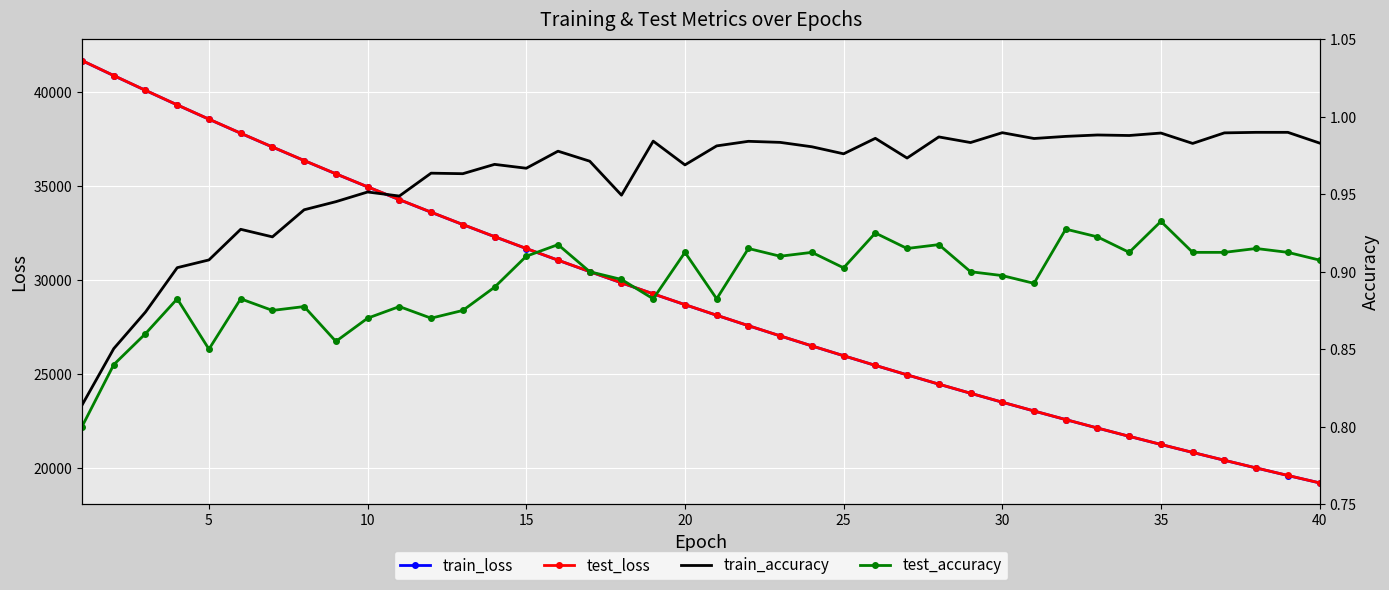

Reading left to right, transcribe all the data shown in this chart.

train_loss: 41675.4	40876.4	40090.5	39315.2	38555.8	37807.2	37074.4	36353.3	35646.3	34952.2	34271.3	33602.1	32945.8	32301.4	31669.3	31048.5	30439.8	29842.8	29255.9	28680.9	28116.1	27562.1	27018.4	26485.0	25961.6	25447.7	24943.8	24449.0	23963.9	23487.7	23020.6	22562.2	22112.4	21671.2	21238.2	20813.5	20396.6	19987.7	19586.5	19193.0
test_loss: 41679.3	40880.3	40093.6	39318.7	38559.2	37810.5	37077.7	36356.7	35649.4	34956.4	34275.6	33606.8	32949.2	32305.0	31673.1	31051.8	30443.9	29846.3	29259.0	28684.1	28119.6	27564.7	27021.4	26487.8	25964.4	25450.2	24947.0	24451.1	23966.5	23489.8	23023.4	22564.5	22114.6	21673.4	21240.1	20815.8	20398.9	19990.2	19588.8	19194.6
train_accuracy: 0.8	0.9	0.9	0.9	0.9	0.9	0.9	0.9	0.9	1.0	0.9	1.0	1.0	1.0	1.0	1.0	1.0	0.9	1.0	1.0	1.0	1.0	1.0	1.0	1.0	1.0	1.0	1.0	1.0	1.0	1.0	1.0	1.0	1.0	1.0	1.0	1.0	1.0	1.0	1.0
test_accuracy: 0.8	0.8	0.9	0.9	0.8	0.9	0.9	0.9	0.9	0.9	0.9	0.9	0.9	0.9	0.9	0.9	0.9	0.9	0.9	0.9	0.9	0.9	0.9	0.9	0.9	0.9	0.9	0.9	0.9	0.9	0.9	0.9	0.9	0.9	0.9	0.9	0.9	0.9	0.9	0.9